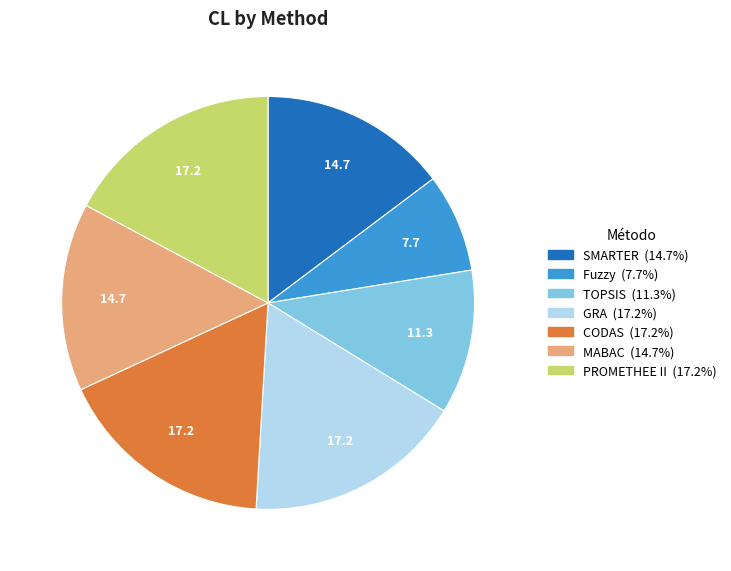

Is the sum of TOPSIS and MABAC greater than half?

No